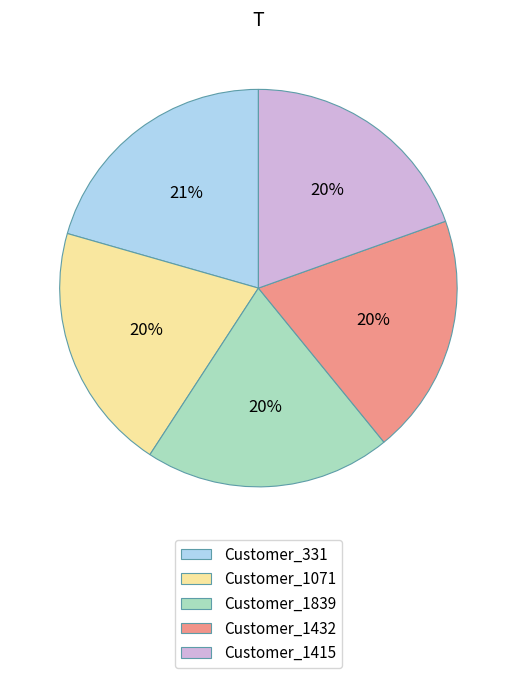

Combined, do Customer_331 and Customer_1839 account for over 50%?

No